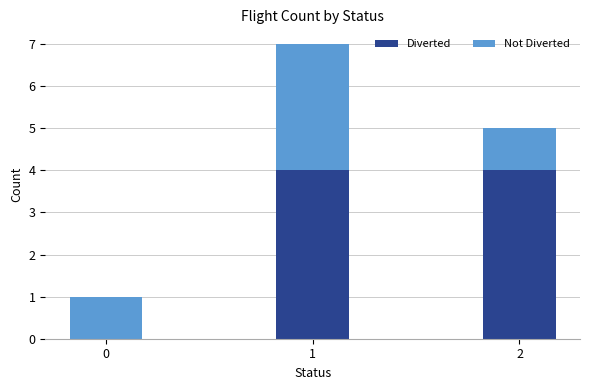

What is the sum of all Diverted values?

8